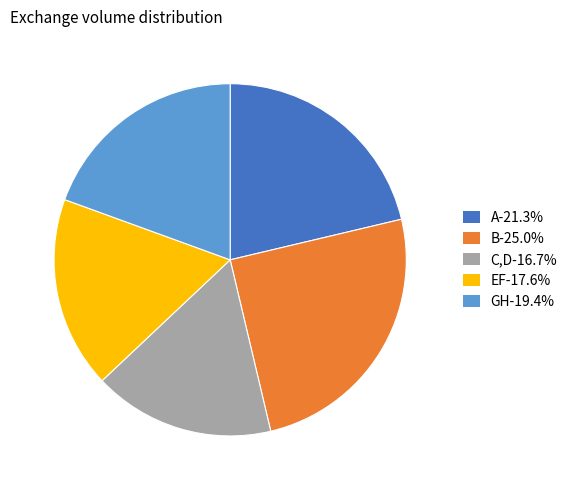

Does EF-17.6% account for over 50% of the chart?

No